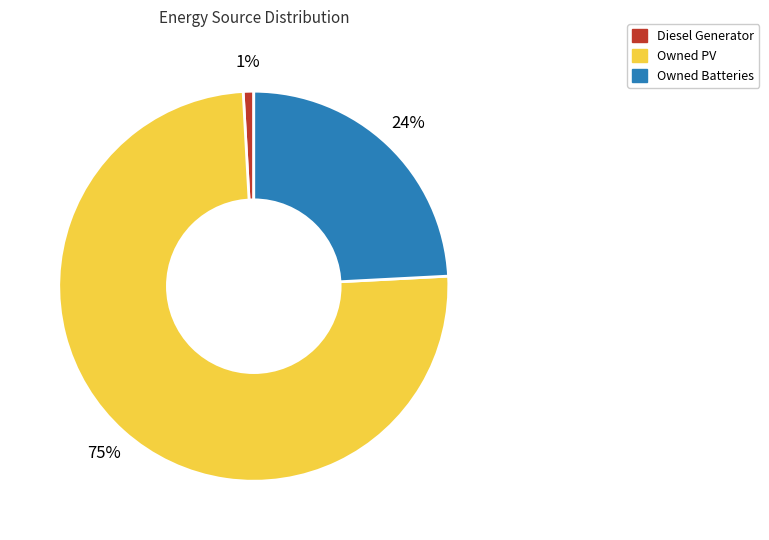

True or false: Diesel Generator accounts for 11% of the total.

False